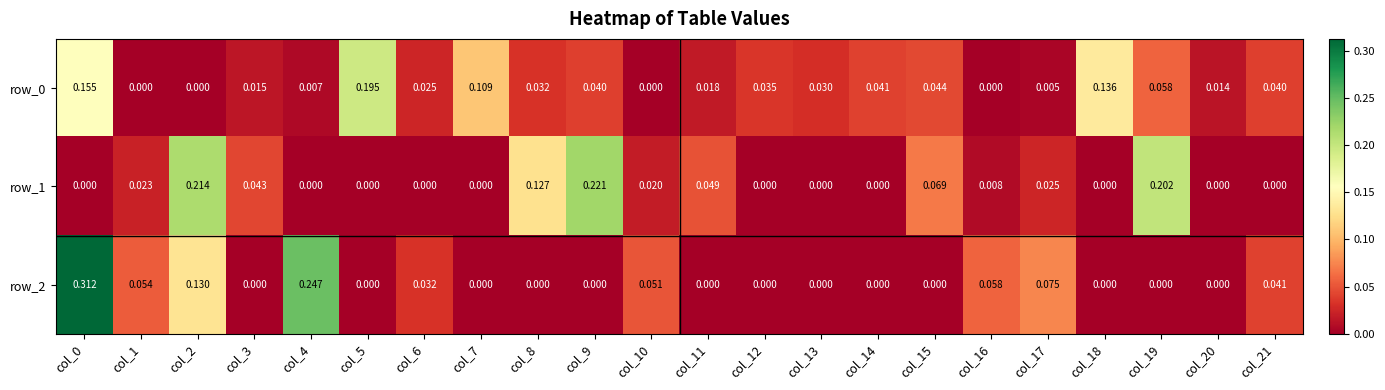

The value of row_1 at col_0 is -0.1. True or false?

False